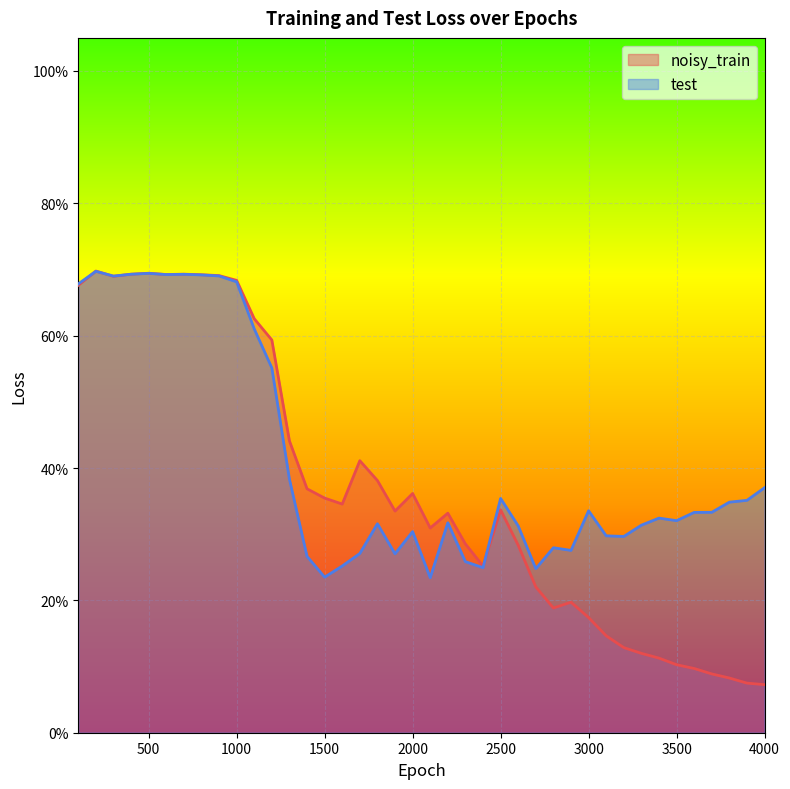

Count the noisy_train values in the range 0 to 1.

40